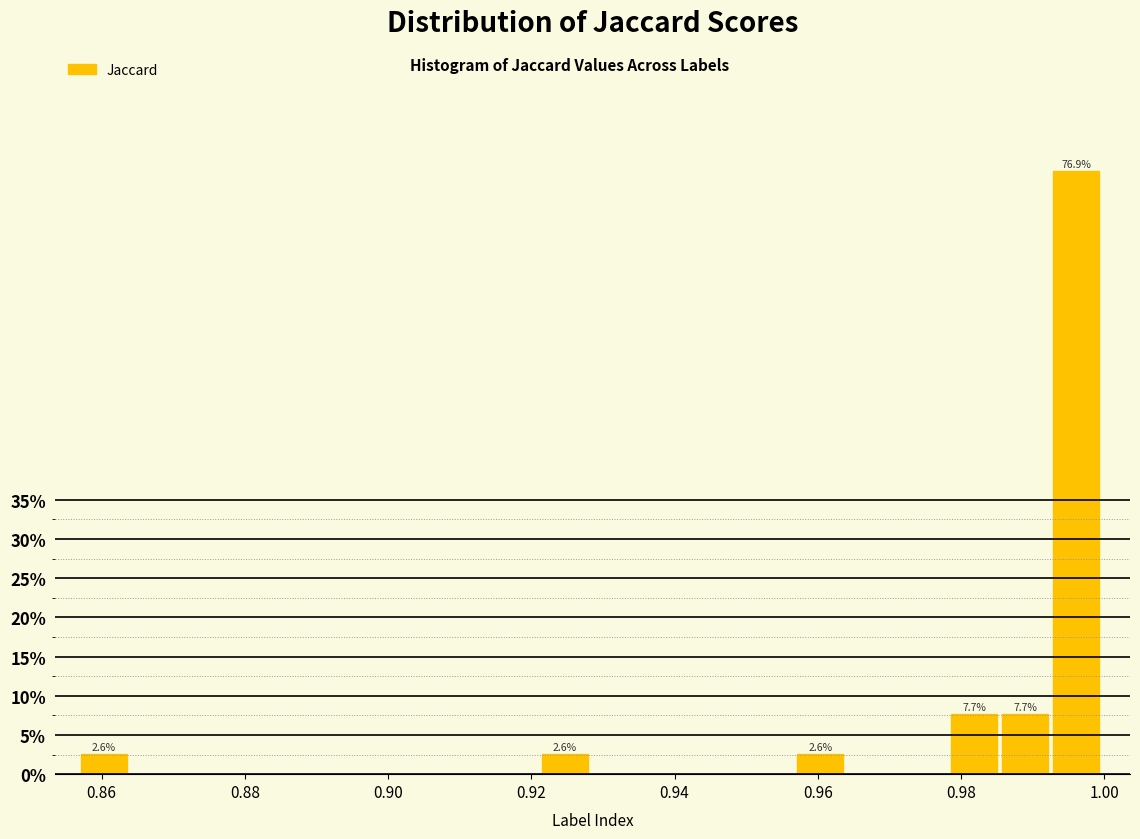

Read against the x-axis, roughly where is the centre of the tallest bar?

0.996